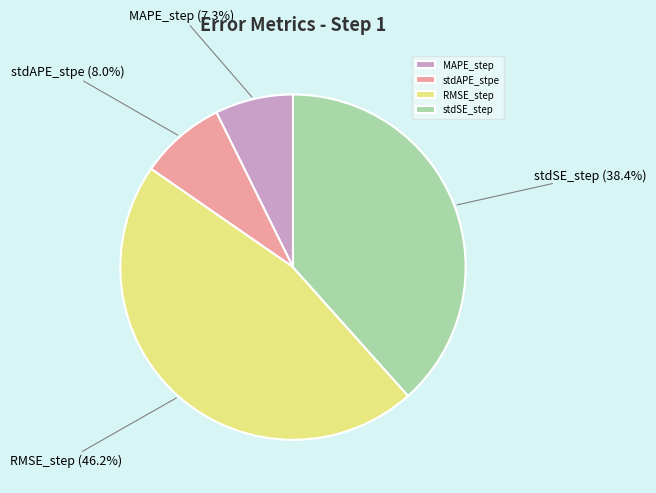

Combined, do stdAPE_stpe and MAPE_step account for over 50%?

No